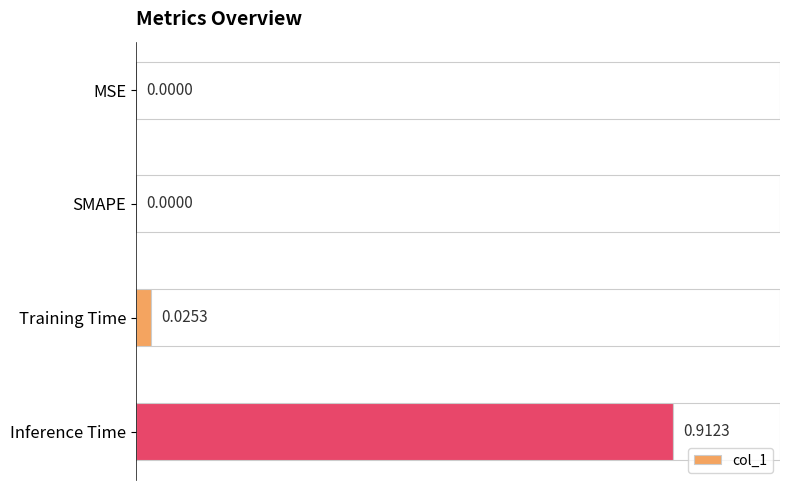

Between Training Time and SMAPE, which is larger?

Training Time